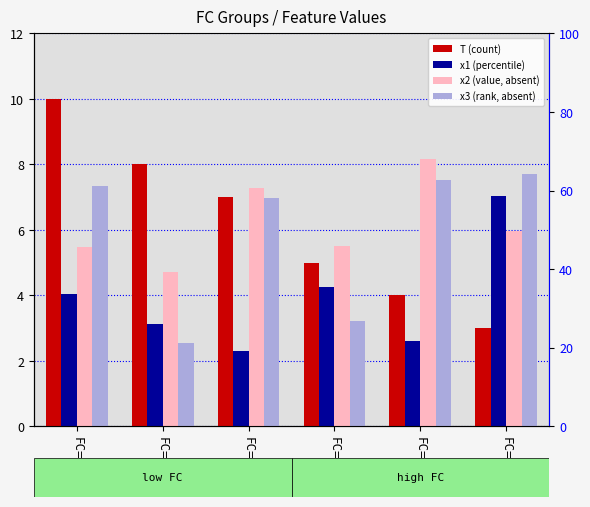

Which category has the lowest value in the x1 (percentile) series?

FC=2